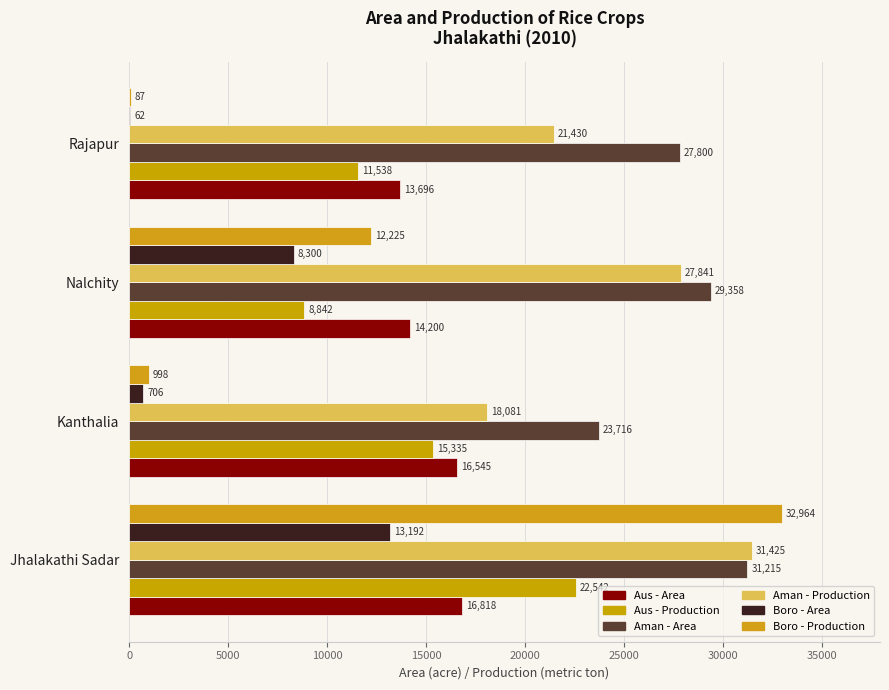

Reading left to right, list all the values displayed in this chart.

Aus - Area: 16818	16545	14200	13696
Aus - Production: 22542	15335	8842	11538
Aman - Area: 31215	23716	29358	27800
Aman - Production: 31425	18081	27841	21430
Boro - Area: 13192	706	8300	62
Boro - Production: 32964	998	12225	87